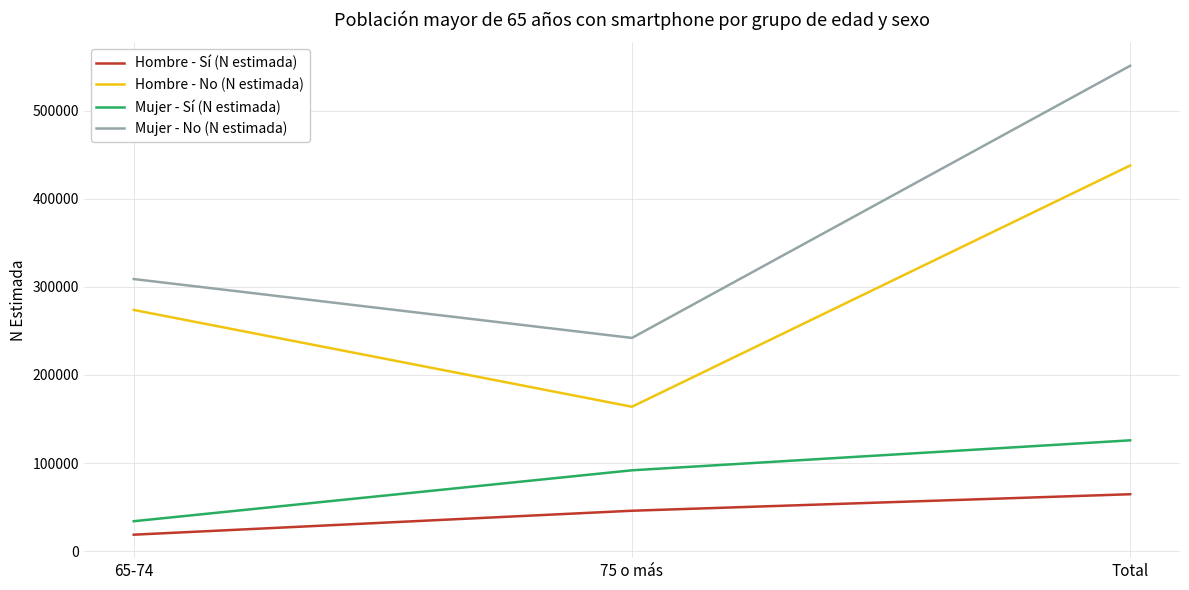

Rank the series at 75 o más from lowest to highest value.

Hombre - Sí (N estimada), Mujer - Sí (N estimada), Hombre - No (N estimada), Mujer - No (N estimada)